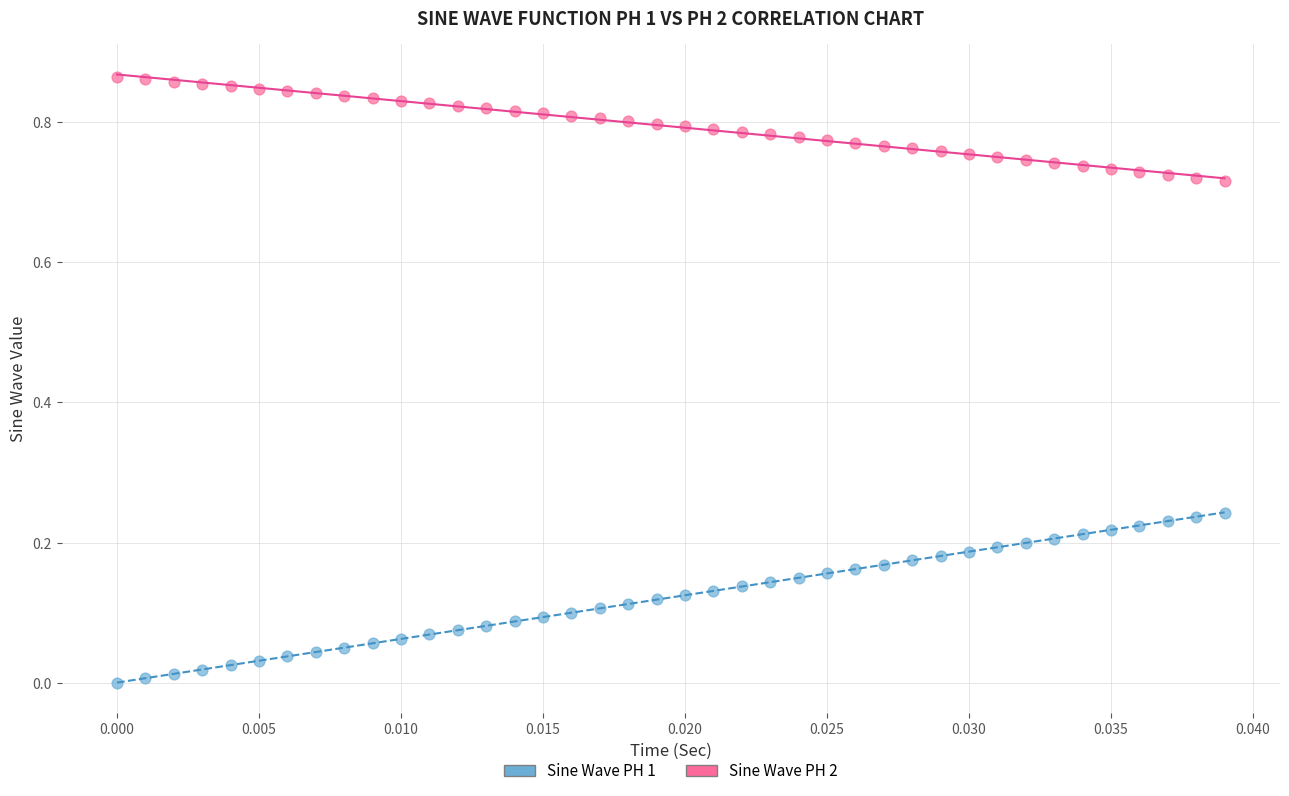

How many data points are displayed?

80